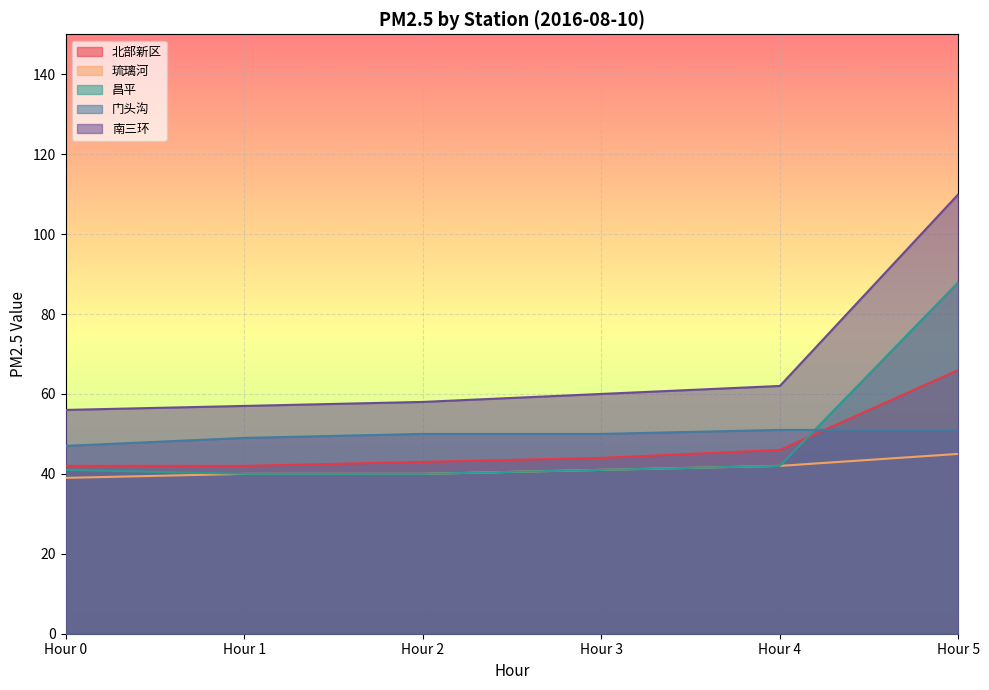

What is the sum of all 门头沟 values?

298